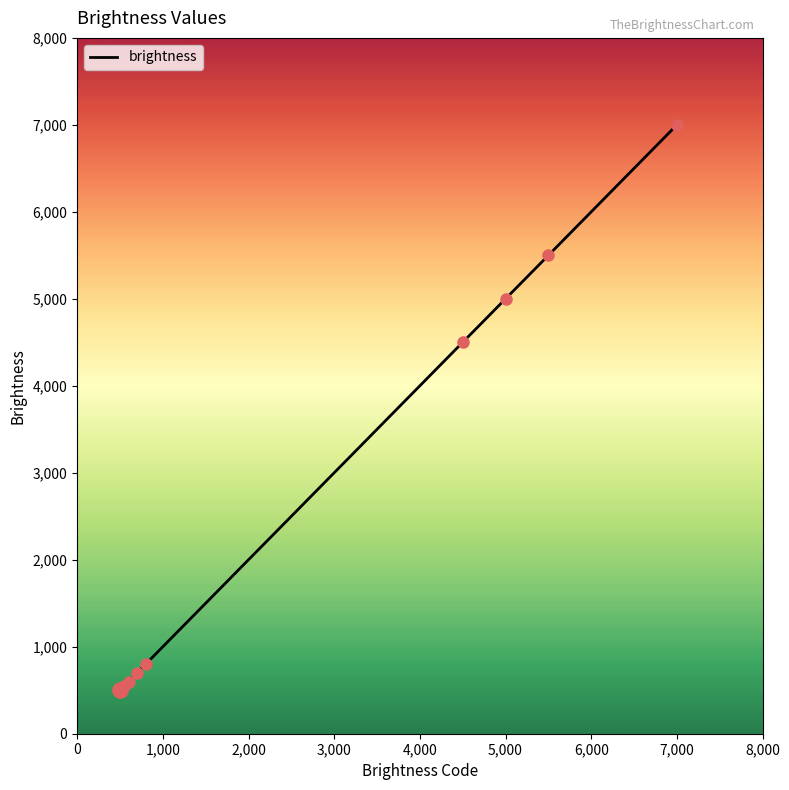

What is the difference between the maximum and minimum values?

6500